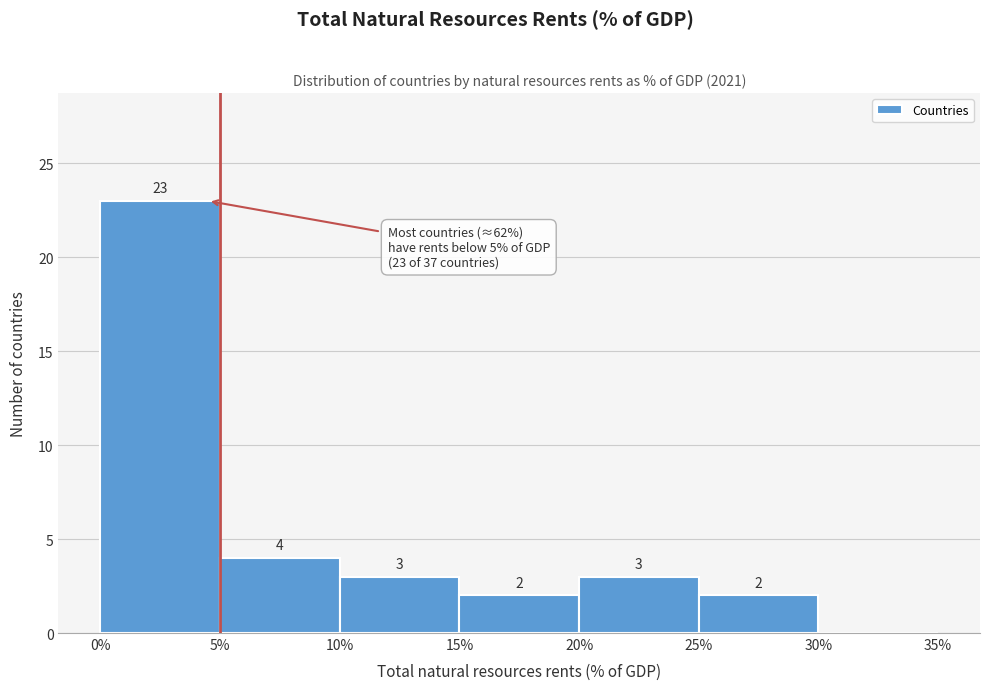

Which range on the x-axis has the tallest bar?

0% to 5%